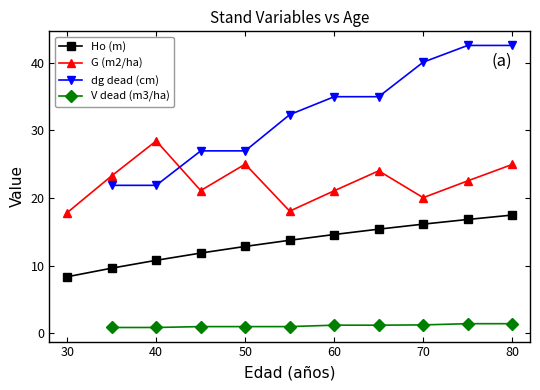

True or false: G (m2/ha) and Ho (m) intersect in this chart.

False